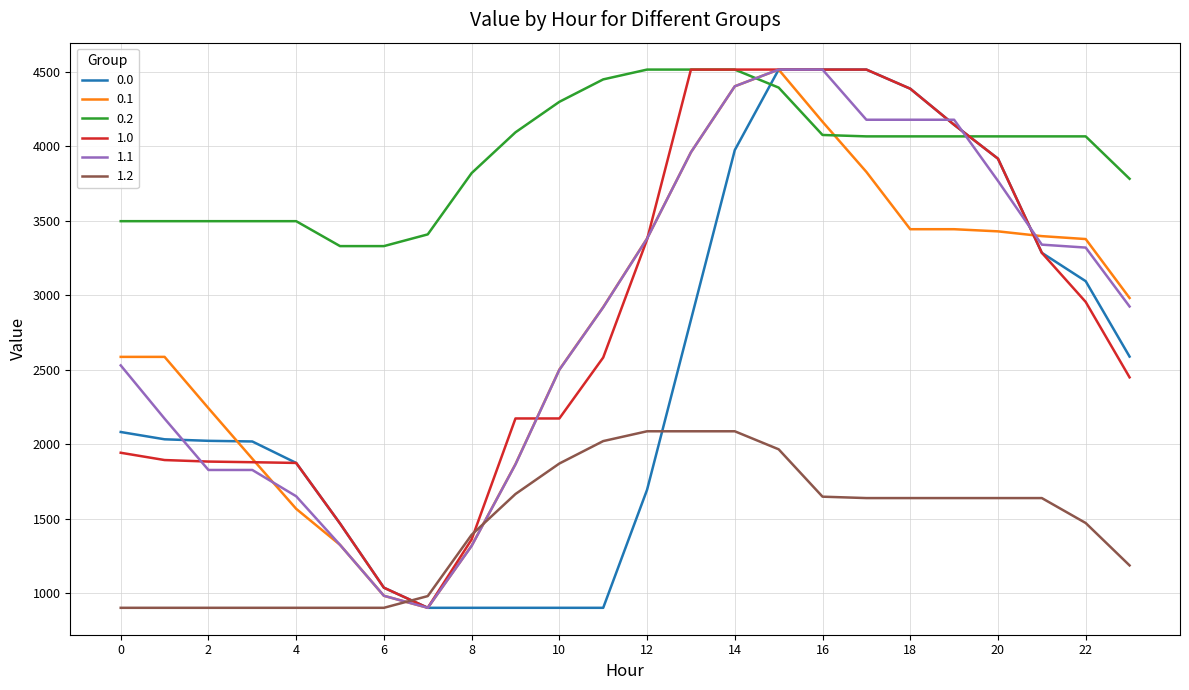

True or false: 0.2 and 1.2 intersect in this chart.

False